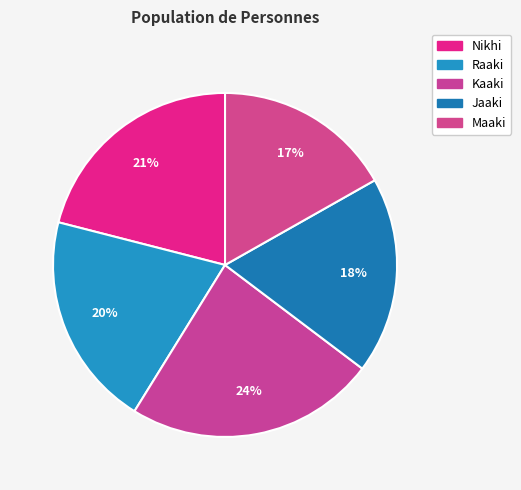

Is there any slice that represents more than half of the pie?

No